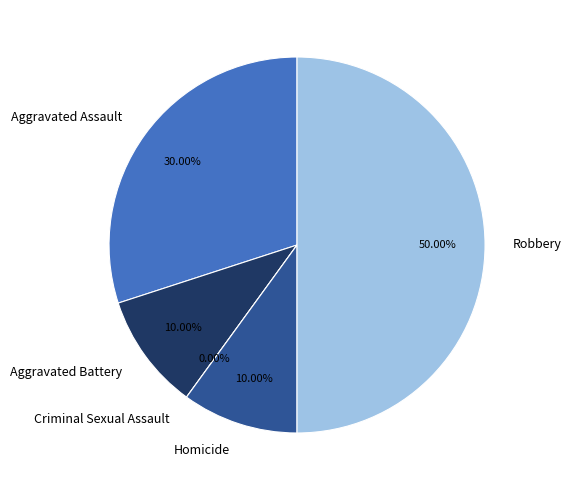

Is it true that Aggravated Assault is 30% of the pie?

True